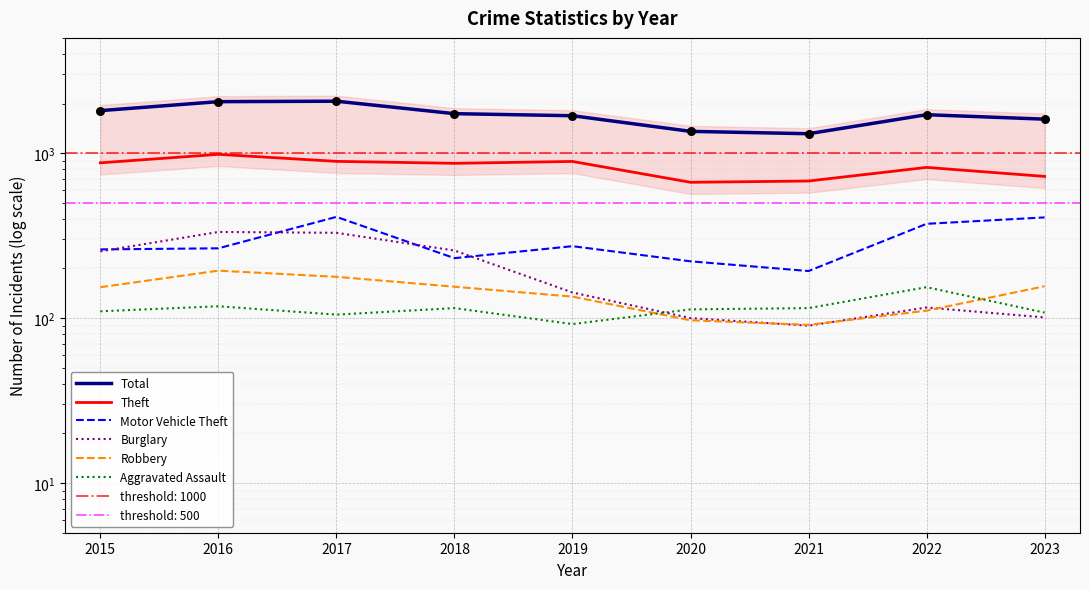

What are all the series names shown in the legend?

Total, Theft, Motor Vehicle Theft, Burglary, Robbery, Aggravated Assault